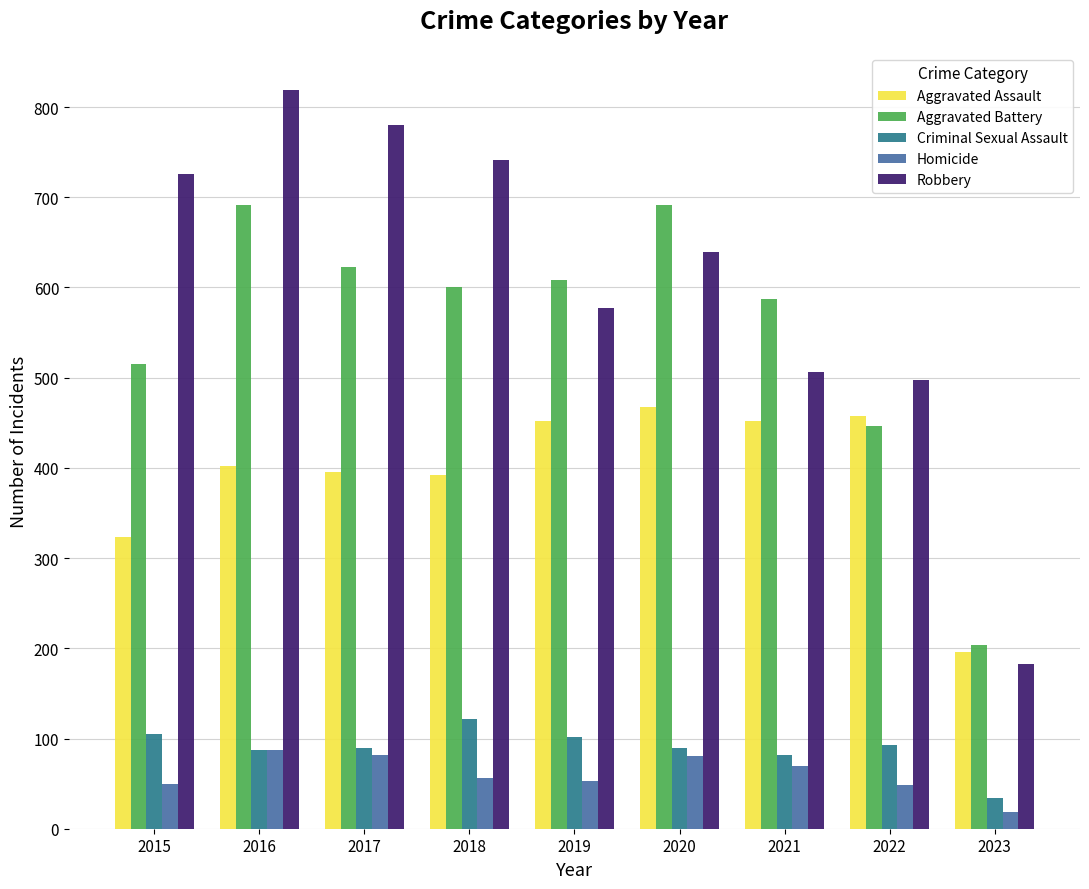

Which series has the largest range (max minus min)?

Robbery